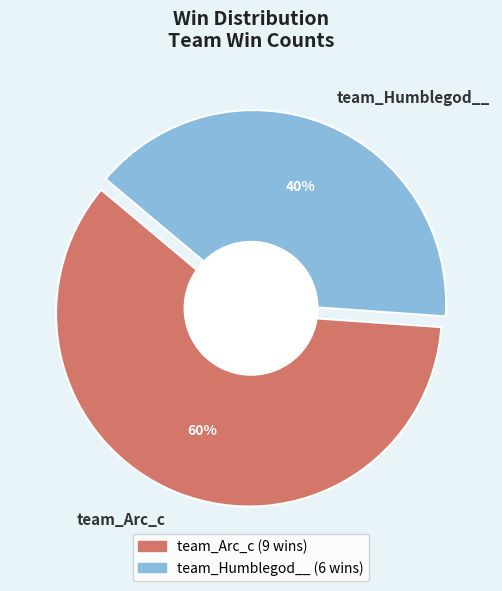

To the nearest percent, what is the difference between the team_Humblegod__ and team_Arc_c slice percentages?

20%